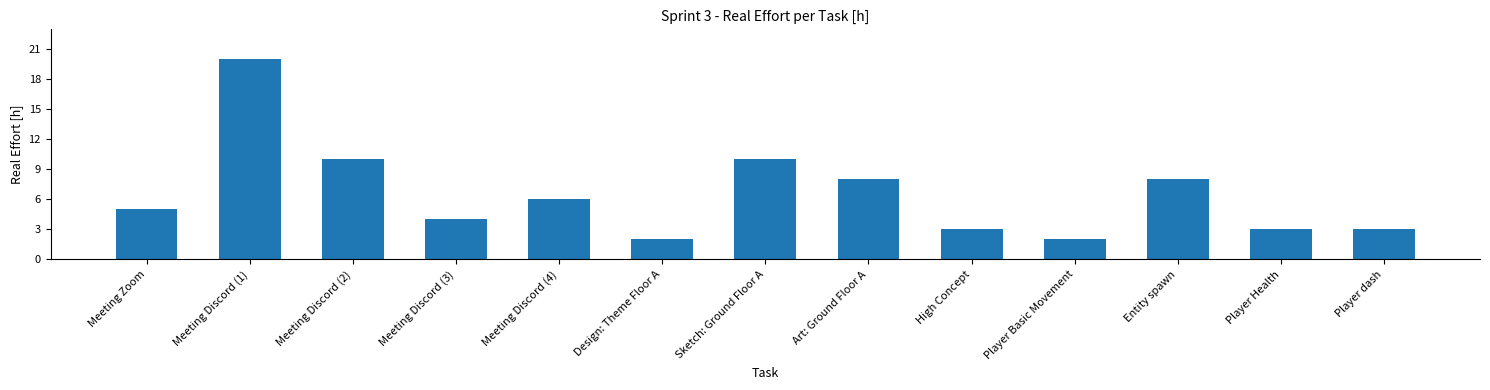

Reading left to right, what are all the values shown in this chart?

5	20	10	4	6	2	10	8	3	2	8	3	3